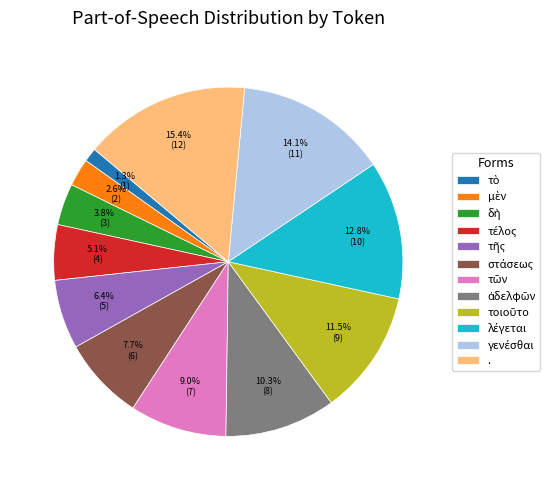

How many slices are in this pie chart?

12